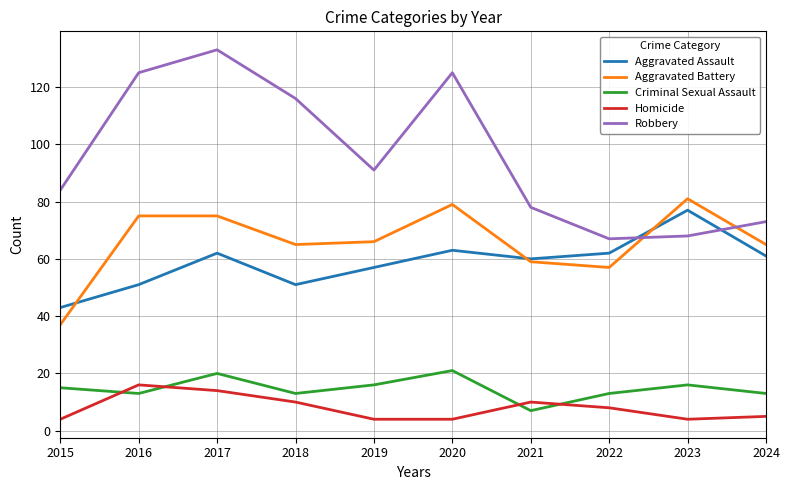

Rank the series at 2019 from highest to lowest value.

Robbery, Aggravated Battery, Aggravated Assault, Criminal Sexual Assault, Homicide